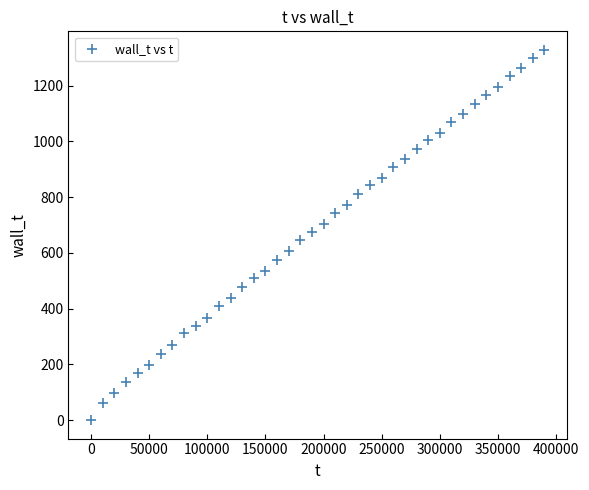

What is the range of Y values (max minus min)?

1328